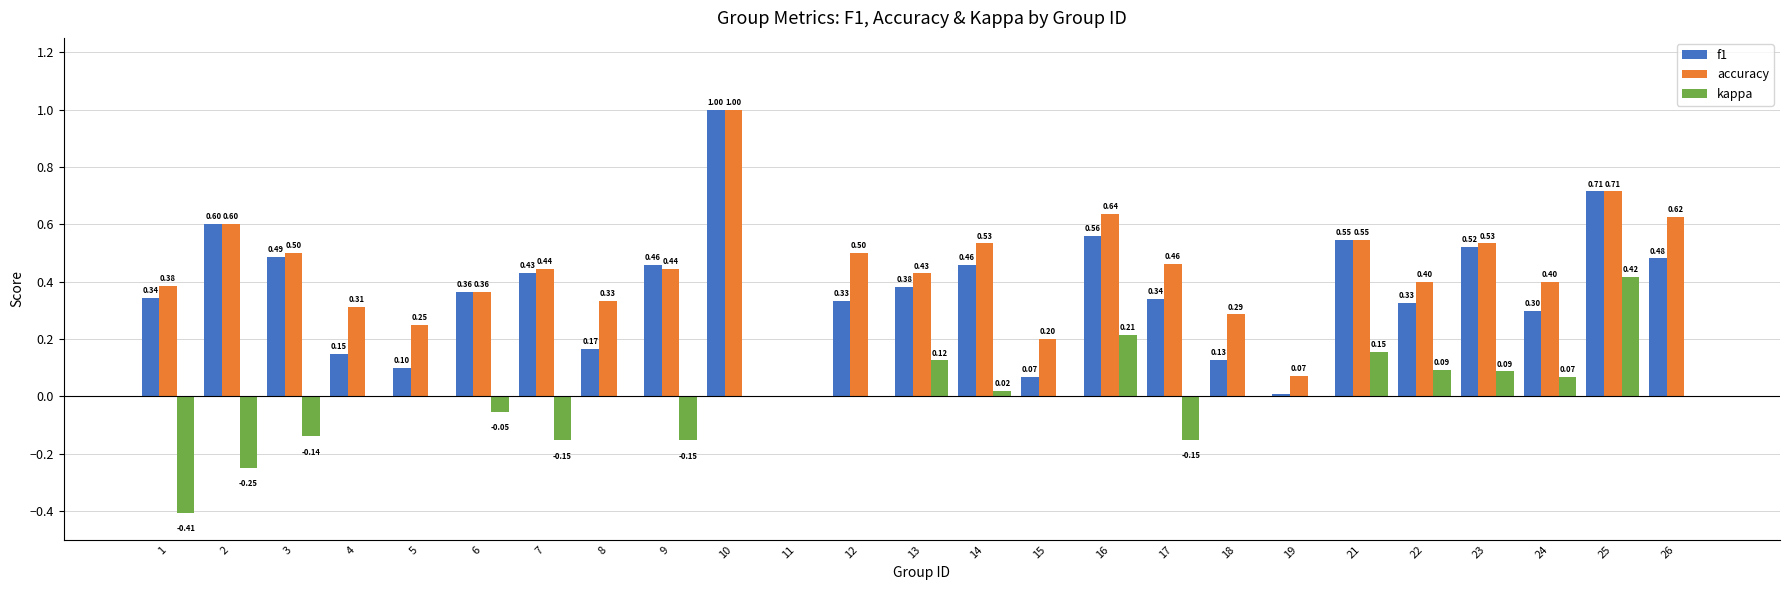

Between 8 and 11, which series saw the biggest shift?

accuracy